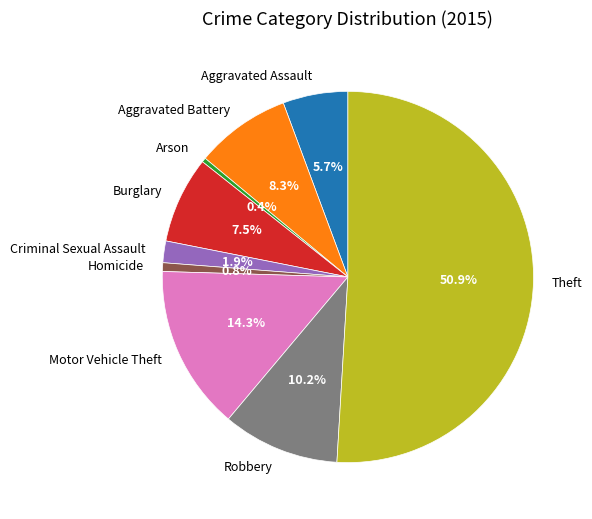

What percentage is NOT represented by Criminal Sexual Assault?

98.1%